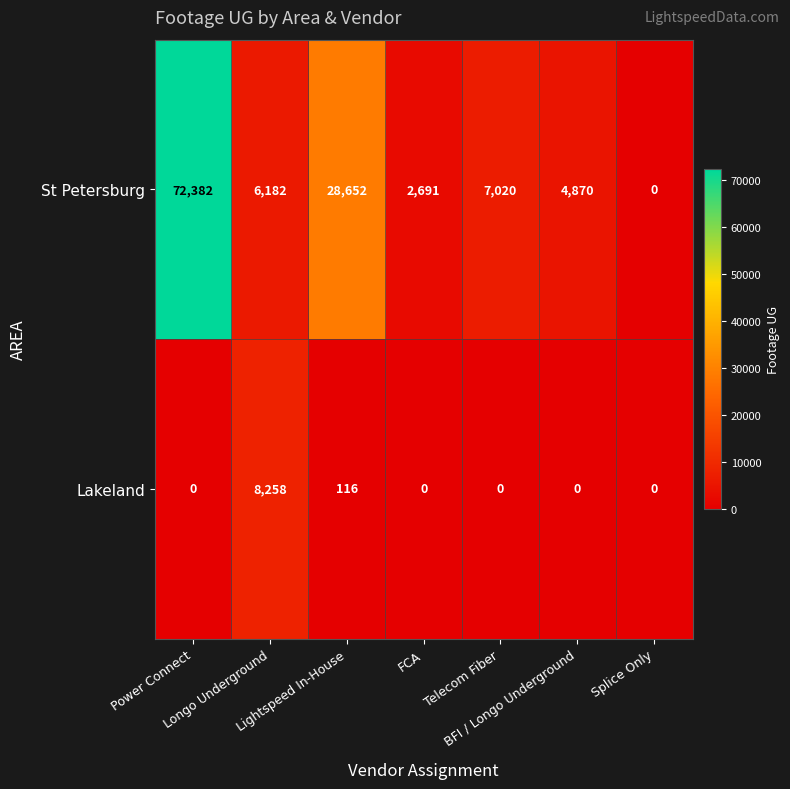

List the series in order of their peak value, highest first.

St Petersburg, Lakeland